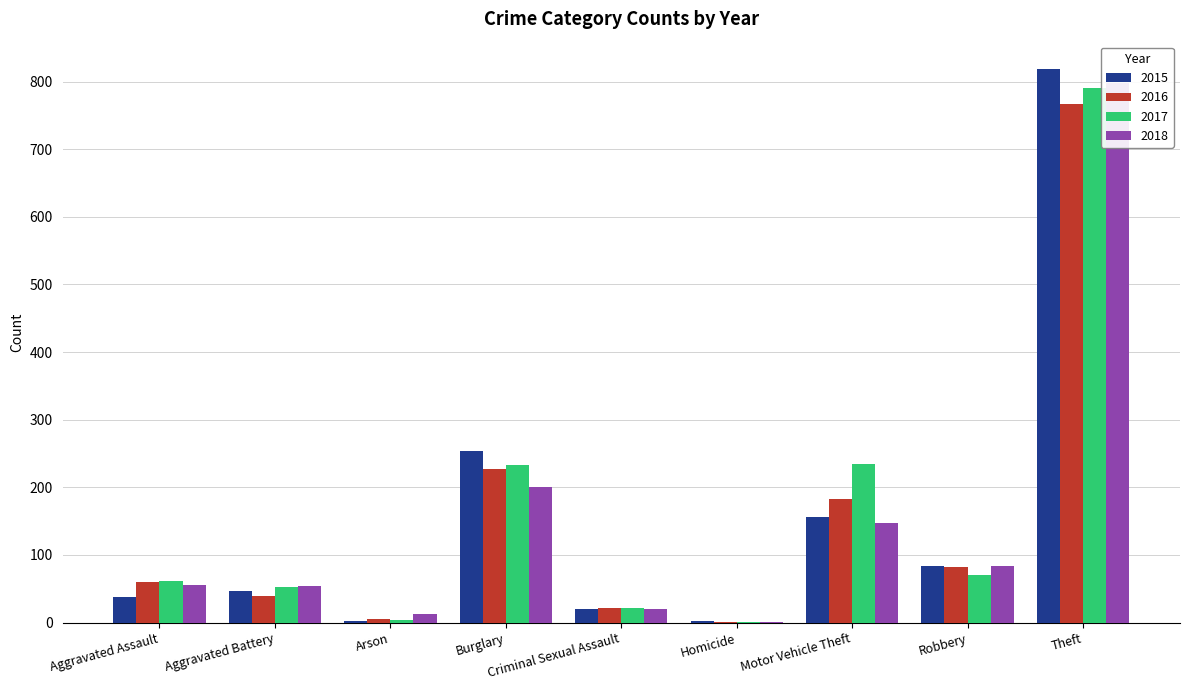

True or false: 2017 has a value of 70 at Robbery.

True